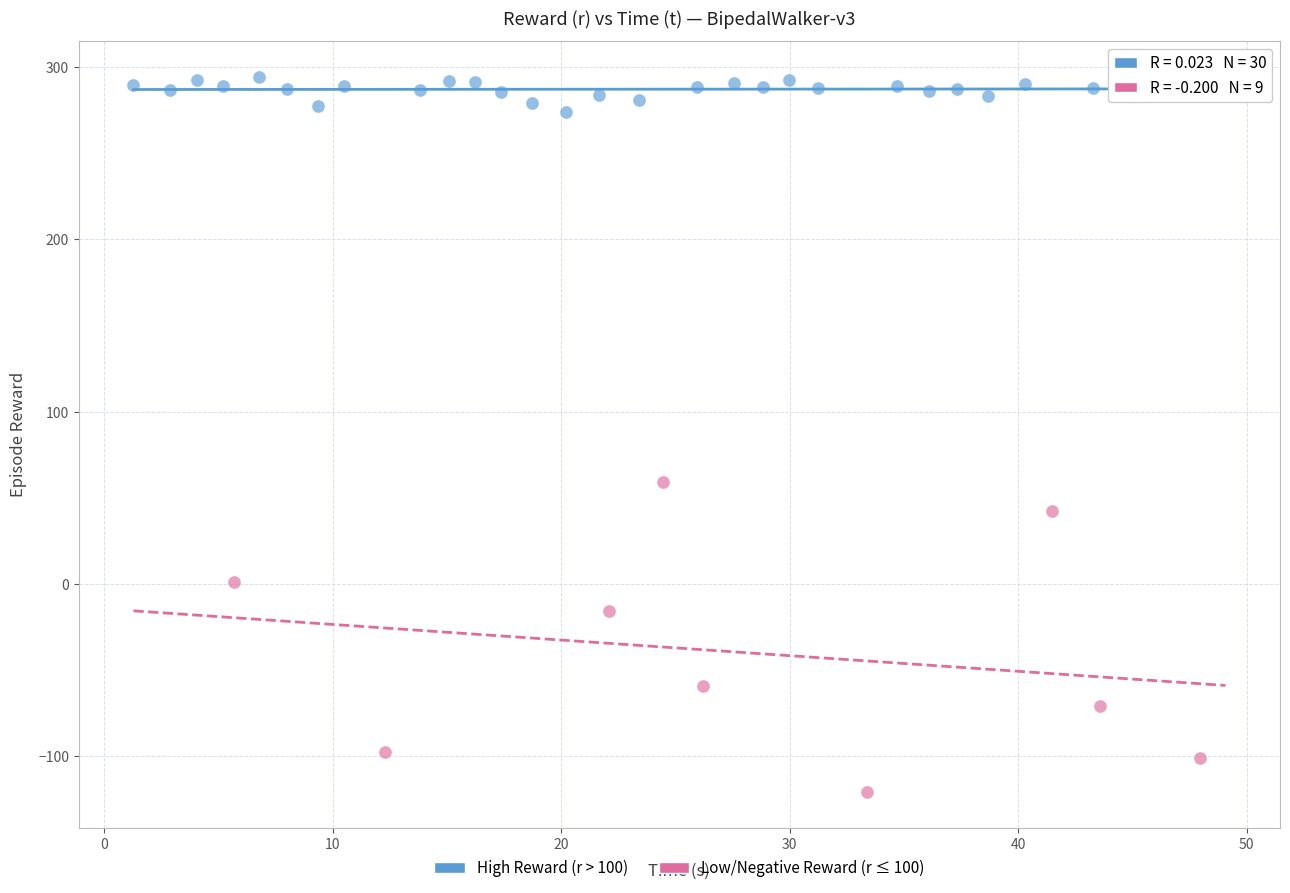

Which series contains the lowest Y value?

Low/Negative Reward (r ≤ 100)